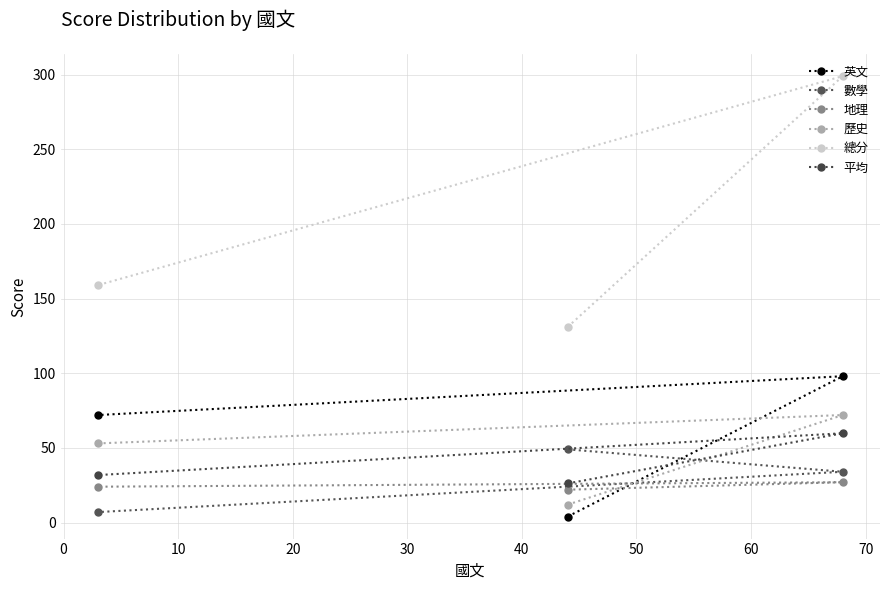

Reading left to right, what are all the values shown in this chart?

英文: 72.0	4.0	98.0
數學: 7.0	49.0	34.0
地理: 24.0	22.0	27.0
歷史: 53.0	12.0	72.0
總分: 159.0	131.0	299.0
平均: 31.8	26.2	59.8